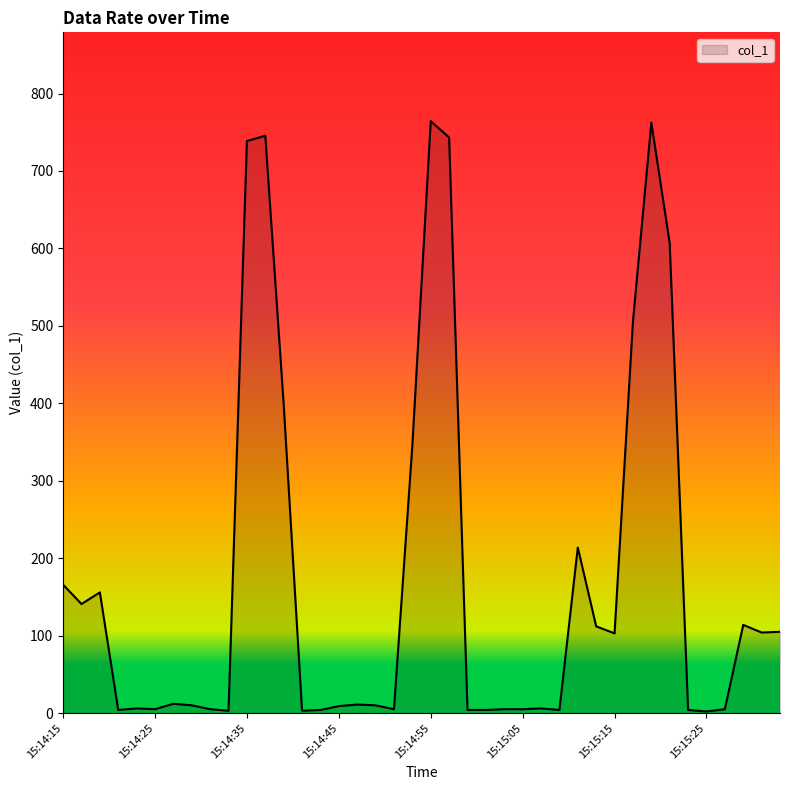

What is the maximum value shown in the chart?

764.4